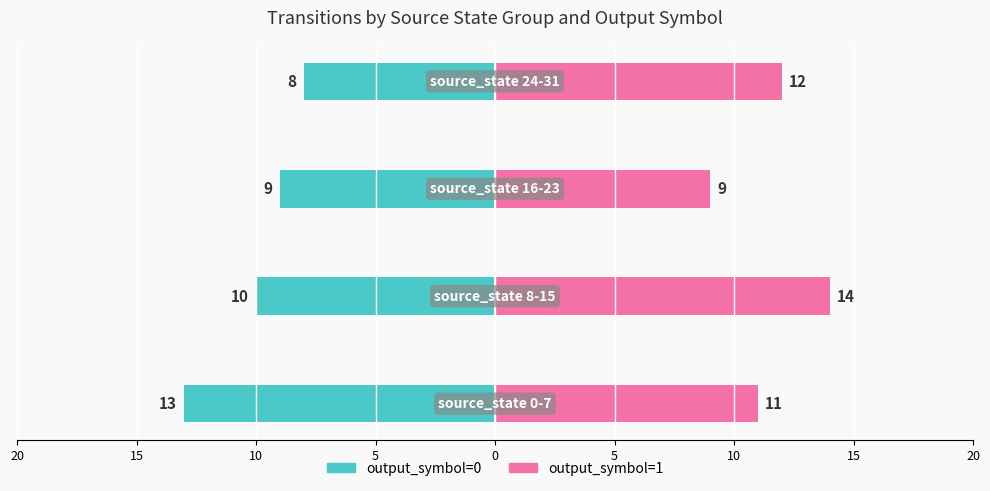

What is the maximum value shown in the chart?

14